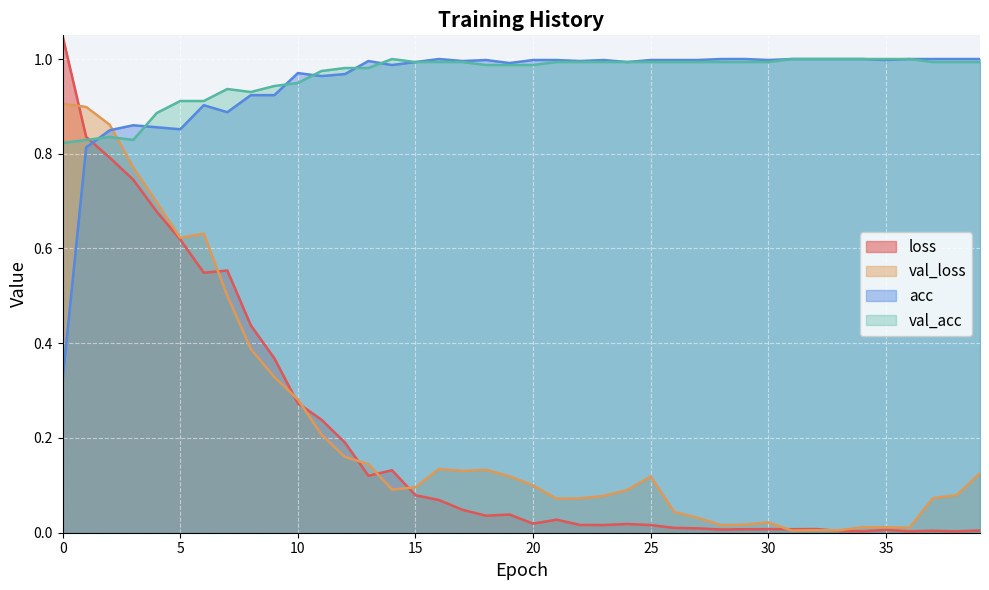

Reading left to right, list all the values displayed in this chart.

loss: 1.0	0.8	0.8	0.7	0.7	0.6	0.5	0.6	0.4	0.4	0.3	0.2	0.2	0.1	0.1	0.1	0.1	0.0	0.0	0.0	0.0	0.0	0.0	0.0	0.0	0.0	0.0	0.0	0.0	0.0	0.0	0.0	0.0	0.0	0.0	0.0	0.0	0.0	0.0	0.0
val_loss: 0.9	0.9	0.9	0.8	0.7	0.6	0.6	0.5	0.4	0.3	0.3	0.2	0.2	0.1	0.1	0.1	0.1	0.1	0.1	0.1	0.1	0.1	0.1	0.1	0.1	0.1	0.0	0.0	0.0	0.0	0.0	0.0	0.0	0.0	0.0	0.0	0.0	0.1	0.1	0.1
acc: 0.3	0.8	0.8	0.9	0.9	0.9	0.9	0.9	0.9	0.9	1.0	1.0	1.0	1.0	1.0	1.0	1.0	1.0	1.0	1.0	1.0	1.0	1.0	1.0	1.0	1.0	1.0	1.0	1.0	1.0	1.0	1.0	1.0	1.0	1.0	1.0	1.0	1.0	1.0	1.0
val_acc: 0.8	0.8	0.8	0.8	0.9	0.9	0.9	0.9	0.9	0.9	0.9	1.0	1.0	1.0	1.0	1.0	1.0	1.0	1.0	1.0	1.0	1.0	1.0	1.0	1.0	1.0	1.0	1.0	1.0	1.0	1.0	1.0	1.0	1.0	1.0	1.0	1.0	1.0	1.0	1.0